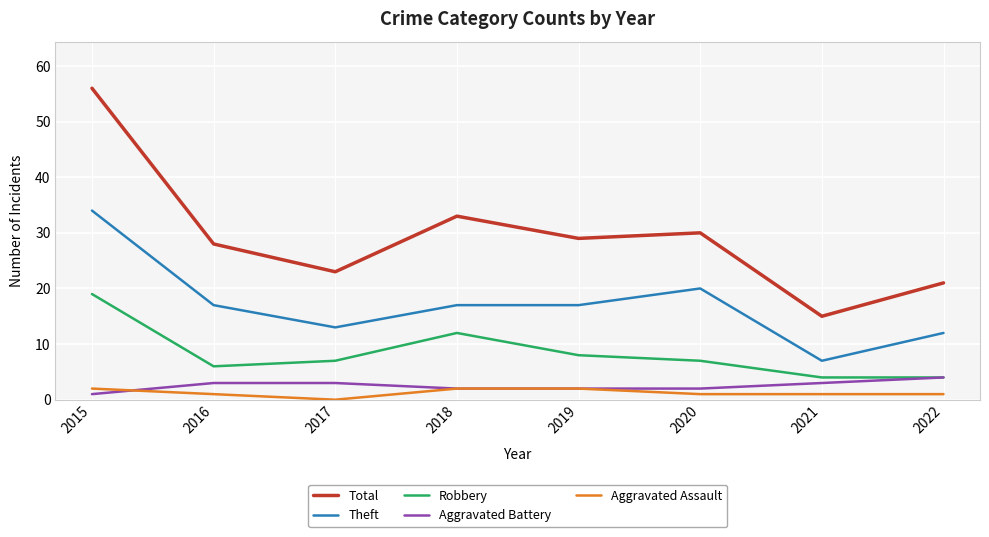

At how many categories does at least one series exceed 18?

7